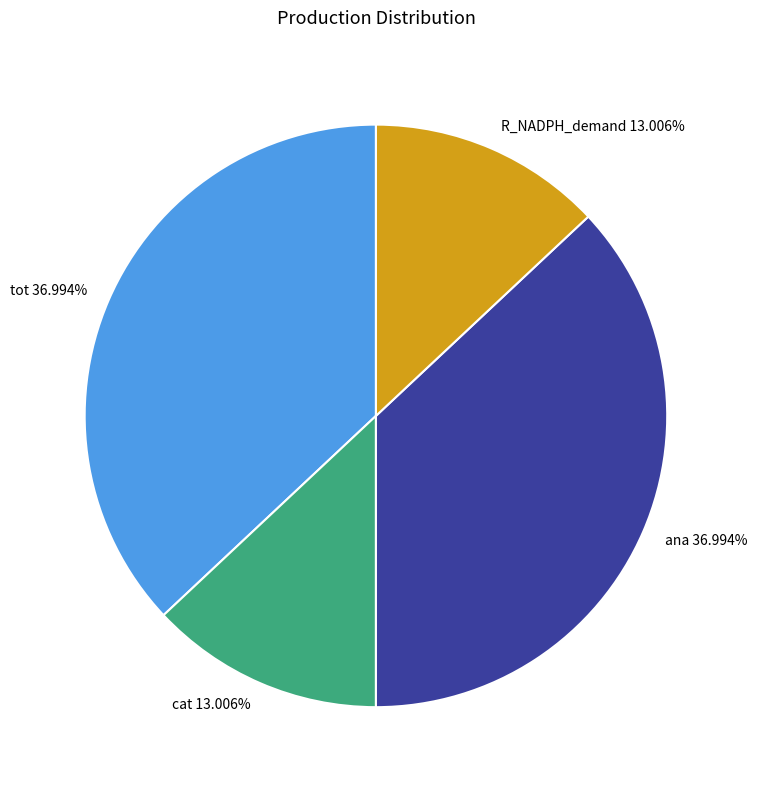

What is the ratio of the value at tot to the value at cat?

2.8